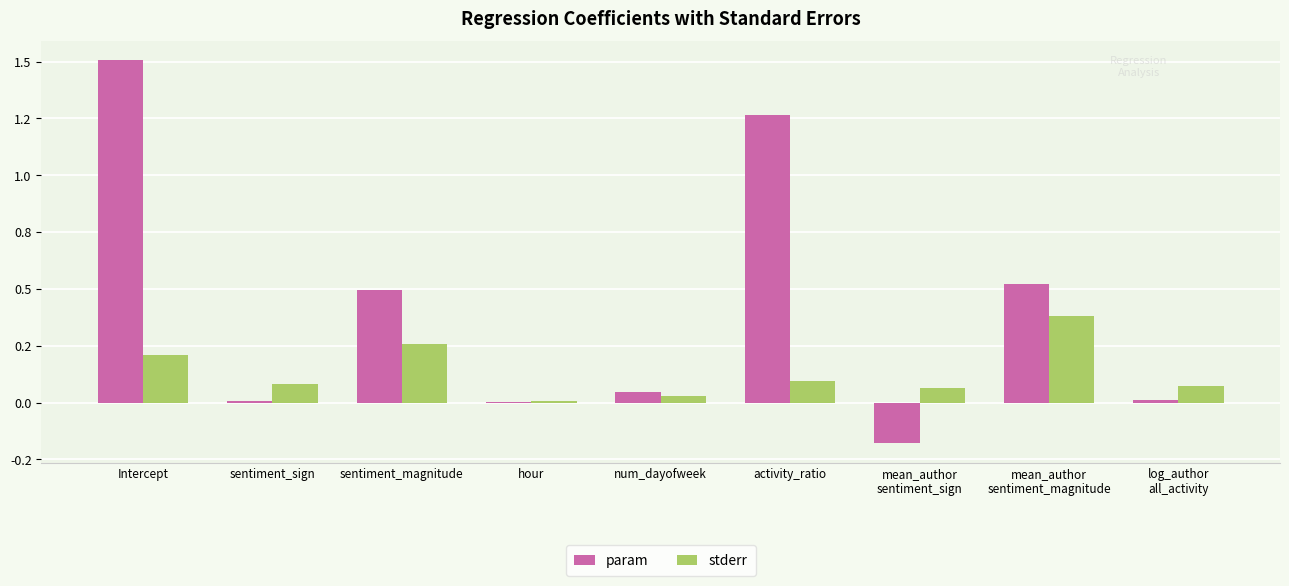

Which category has the highest value in the param series?

Intercept